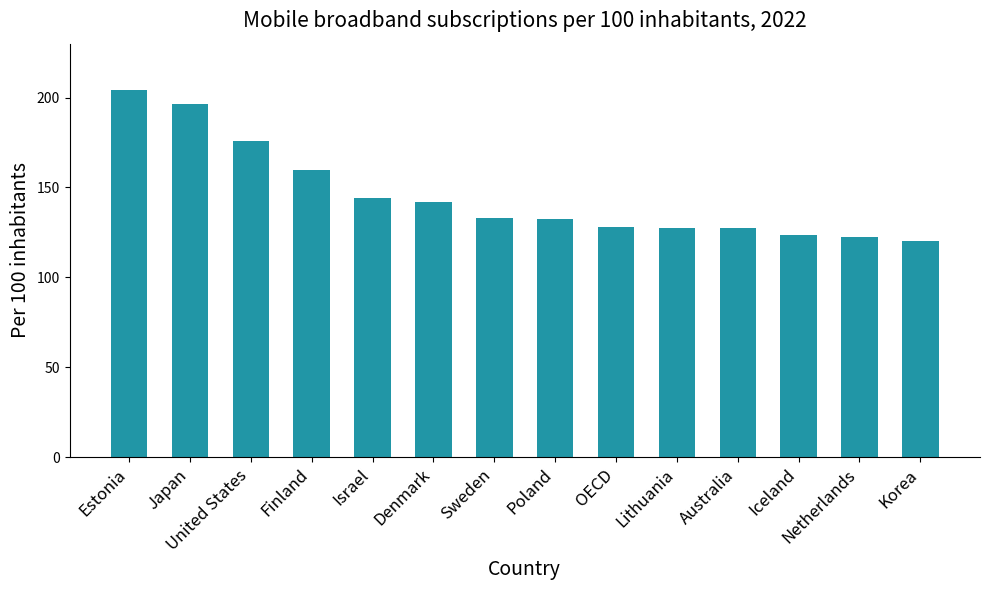

Which has a higher value, Japan or Australia?

Japan